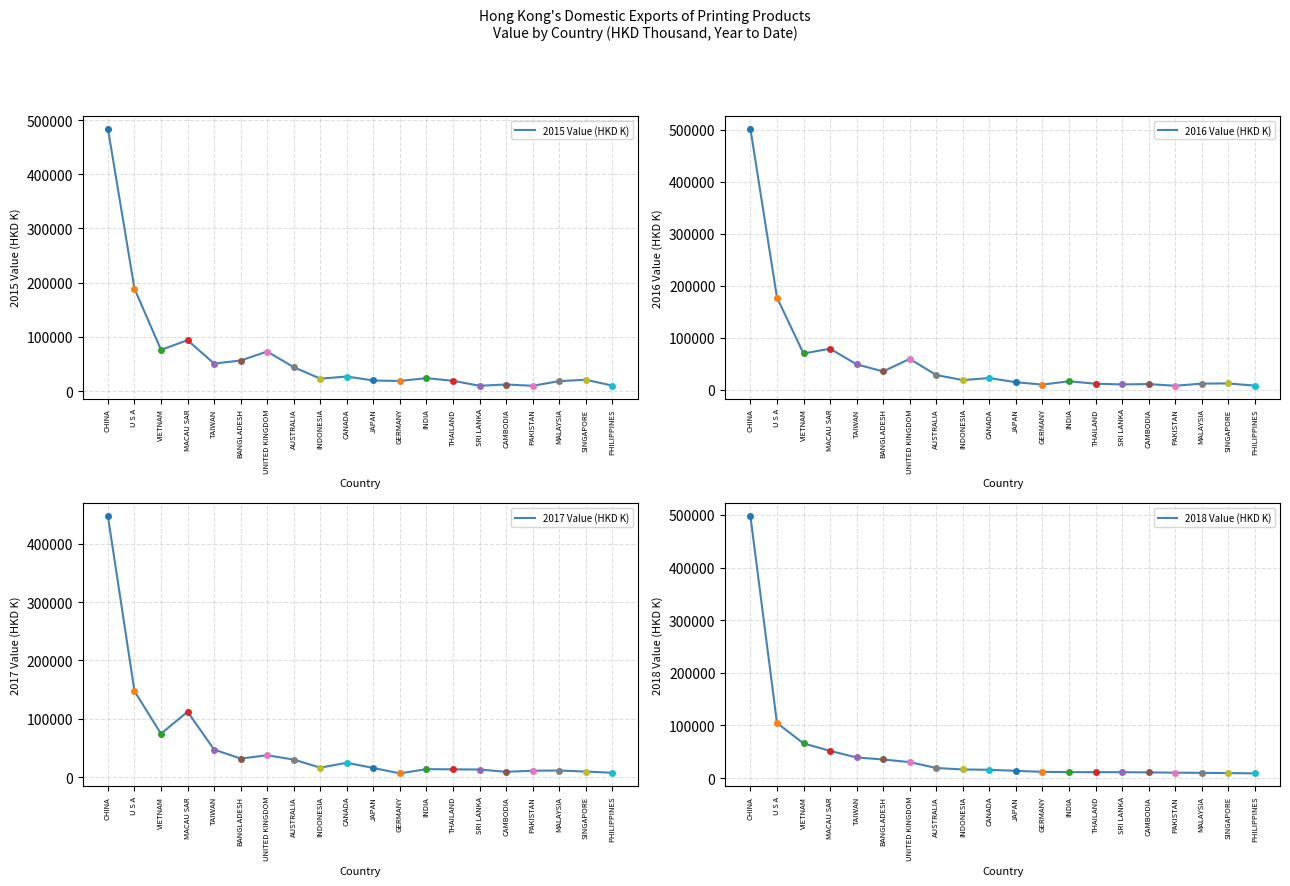

What is the label of the 15th point from the right?

BANGLADESH